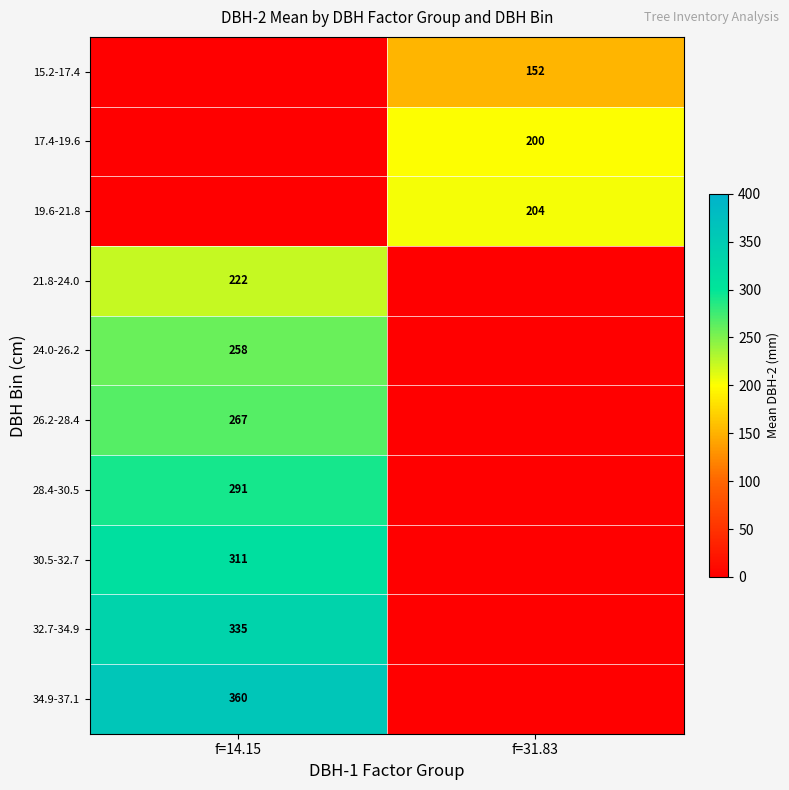

The 21.8-24.0 series shows 222 at f=14.15. True or false?

True